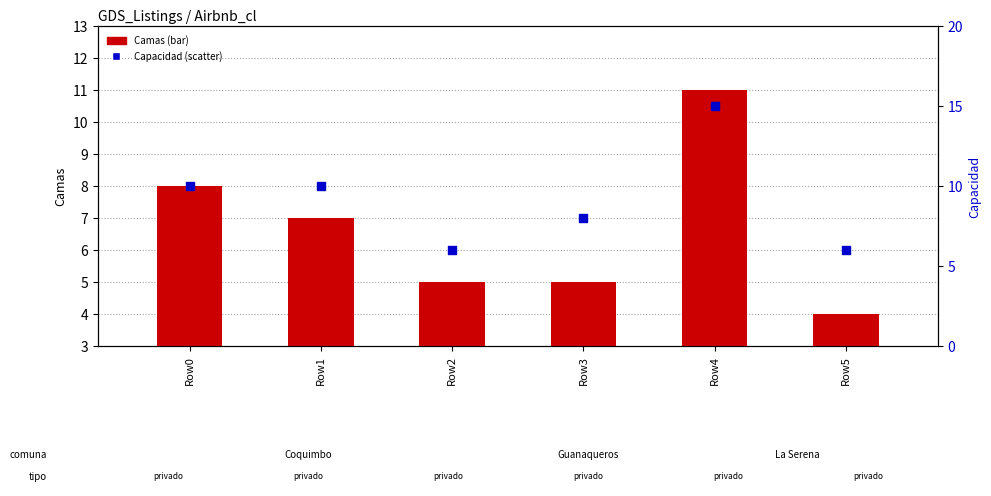

At how many categories does at least one series exceed 4?

6